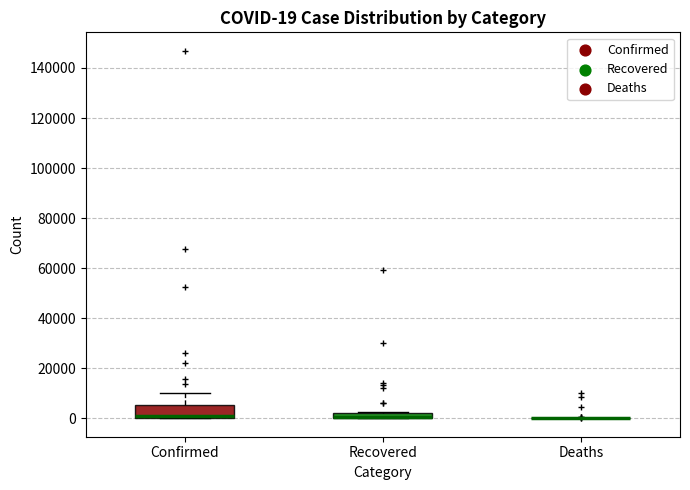

Comparing the boxes themselves (not the whiskers), which one is the tallest?

Confirmed